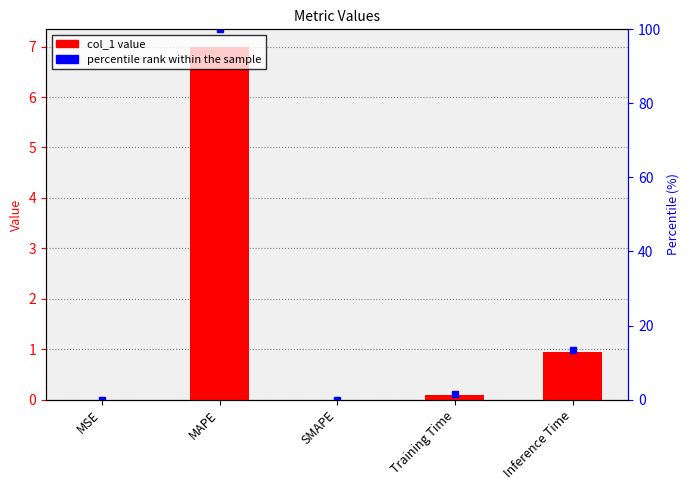

What is the difference between the maximum and second lowest values?

7.0